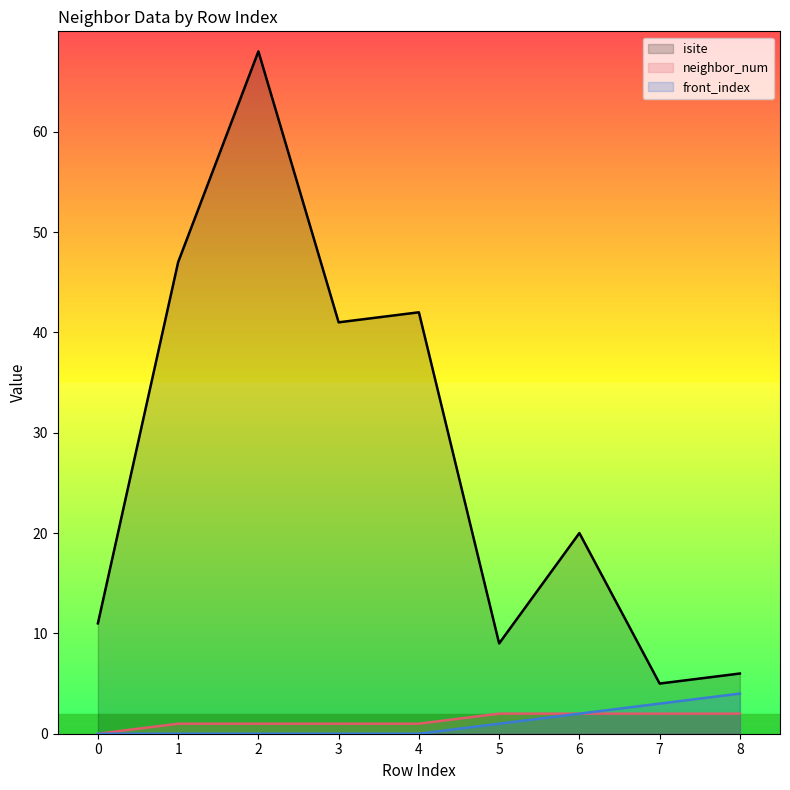

Which series has the largest total across all categories?

isite